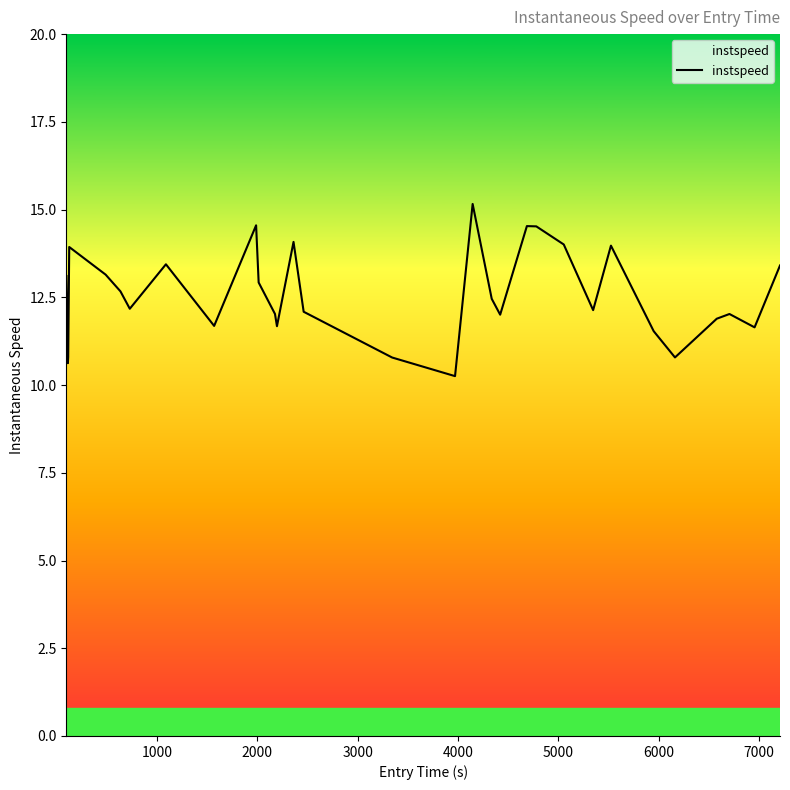

What is the maximum value shown in the chart?

15.2